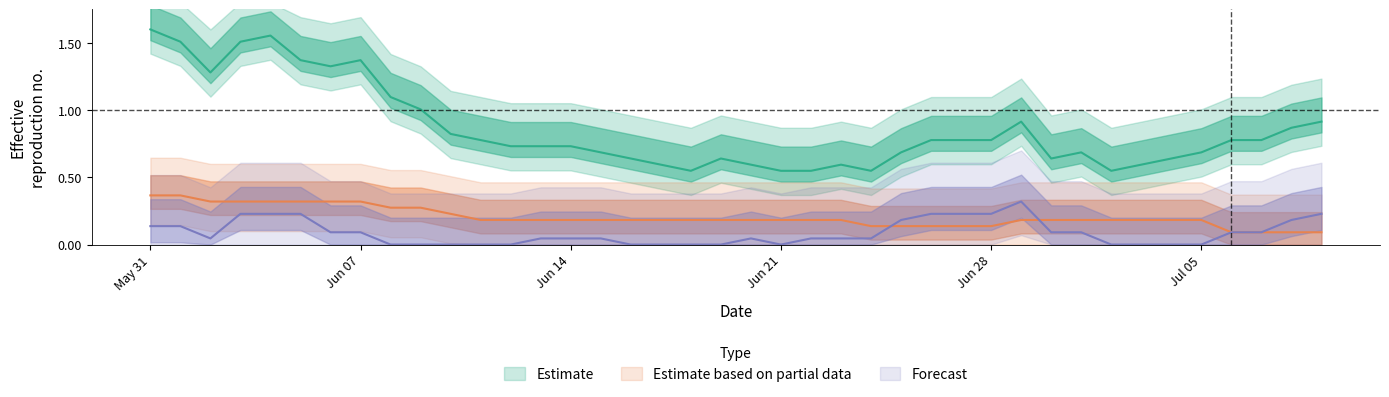

The VD series shows 0.1 at 39. True or false?

False